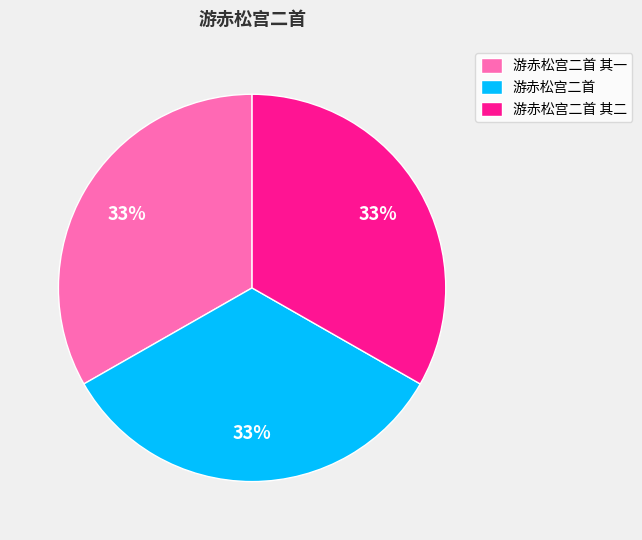

Does any single category account for the majority?

No